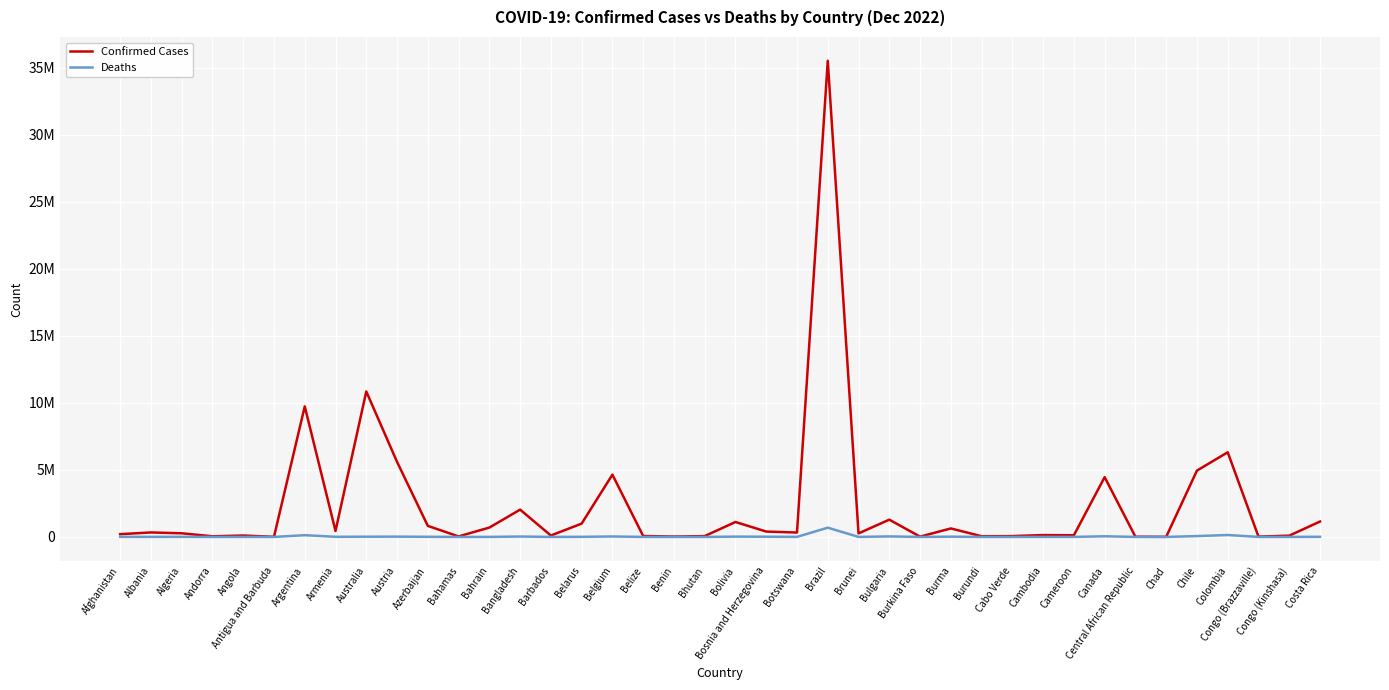

What is the label of the 28th point from the right?

Bahrain